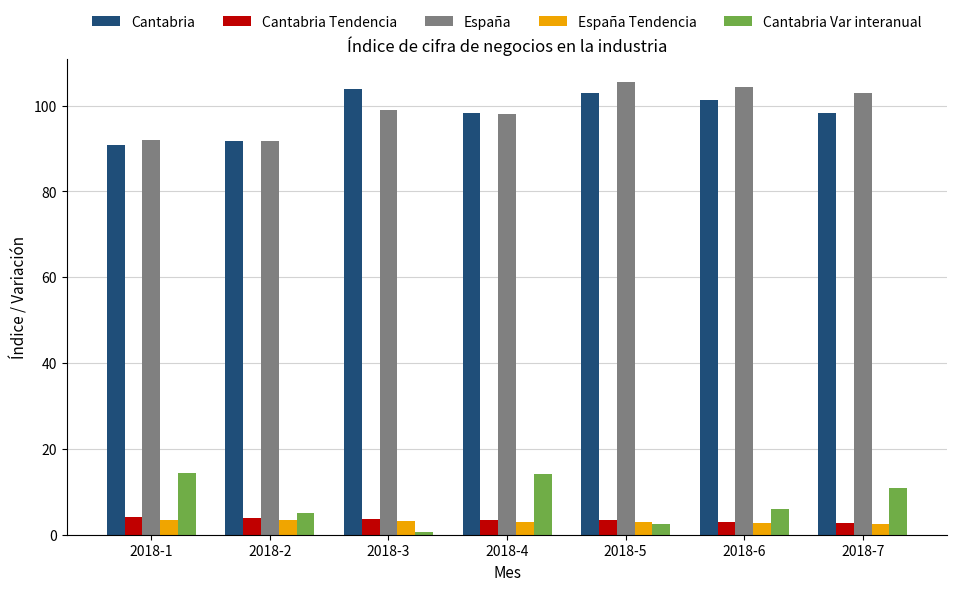

What value does the Cantabria series have at 2018-6?

101.3